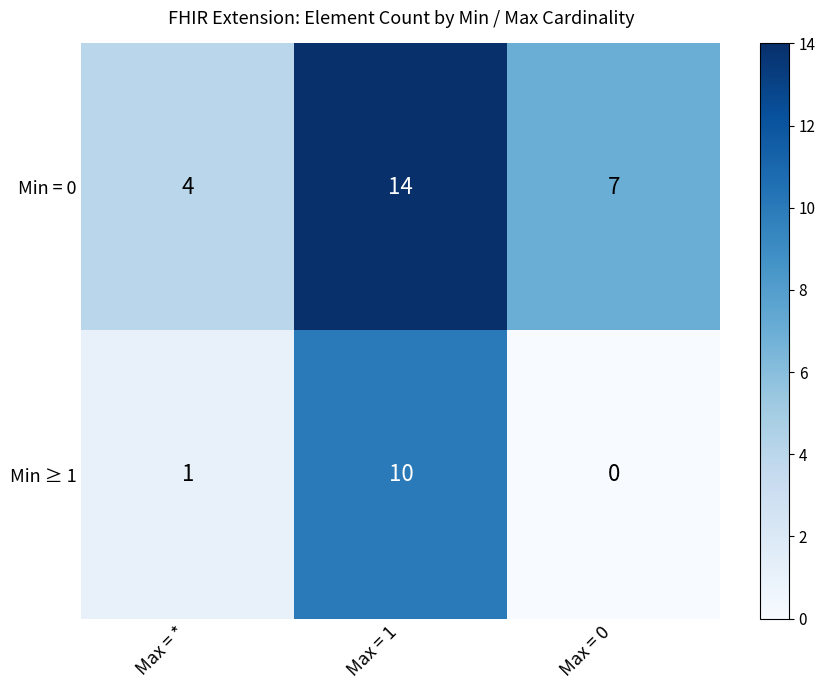

What is the sum of the Min = 0 values at Max = * and Max = 1?

18